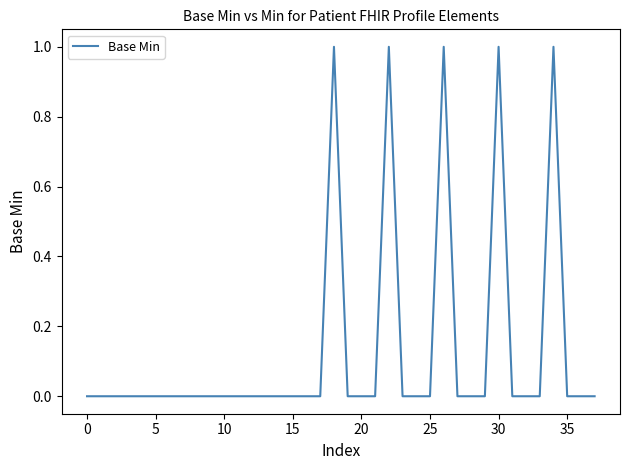

Does the chart display data point markers on the line(s)?

No